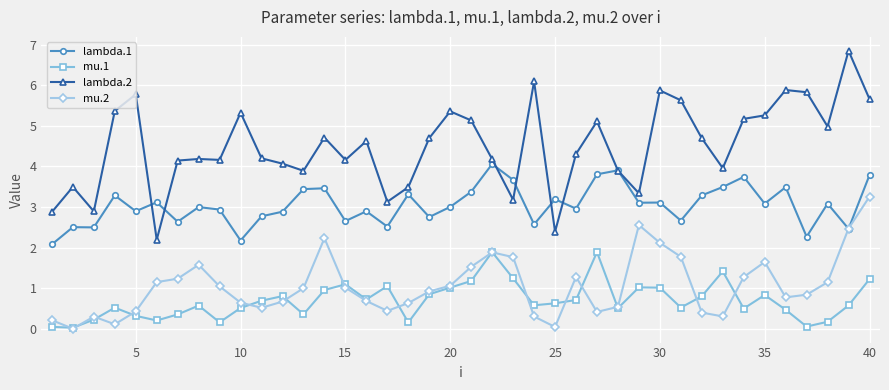

Does the chart display data point markers on the line(s)?

Yes